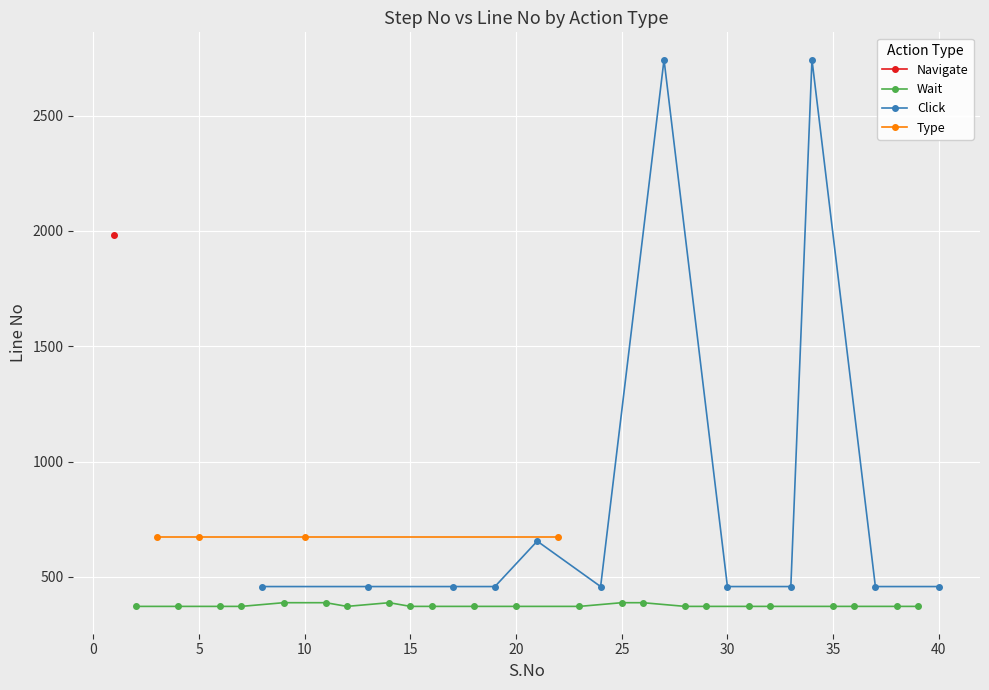

True or false: Navigate and Click intersect in this chart.

False